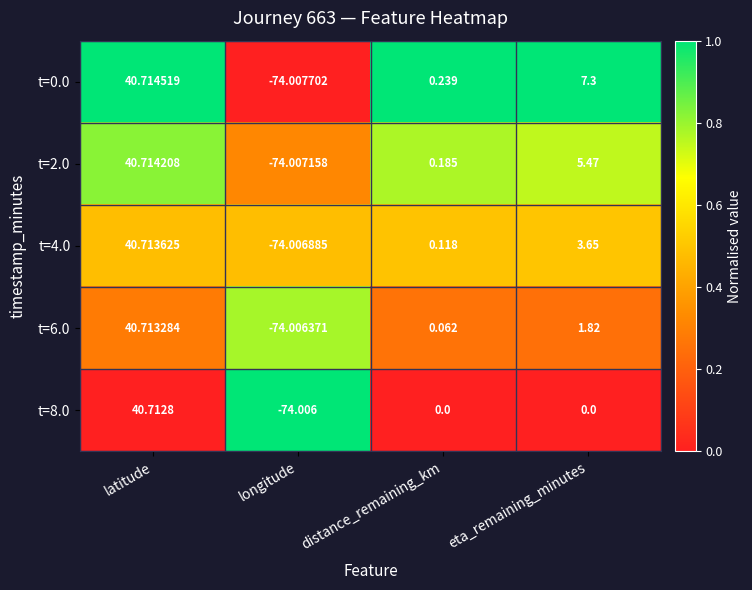

Which series has the largest range (max minus min)?

t=0.0